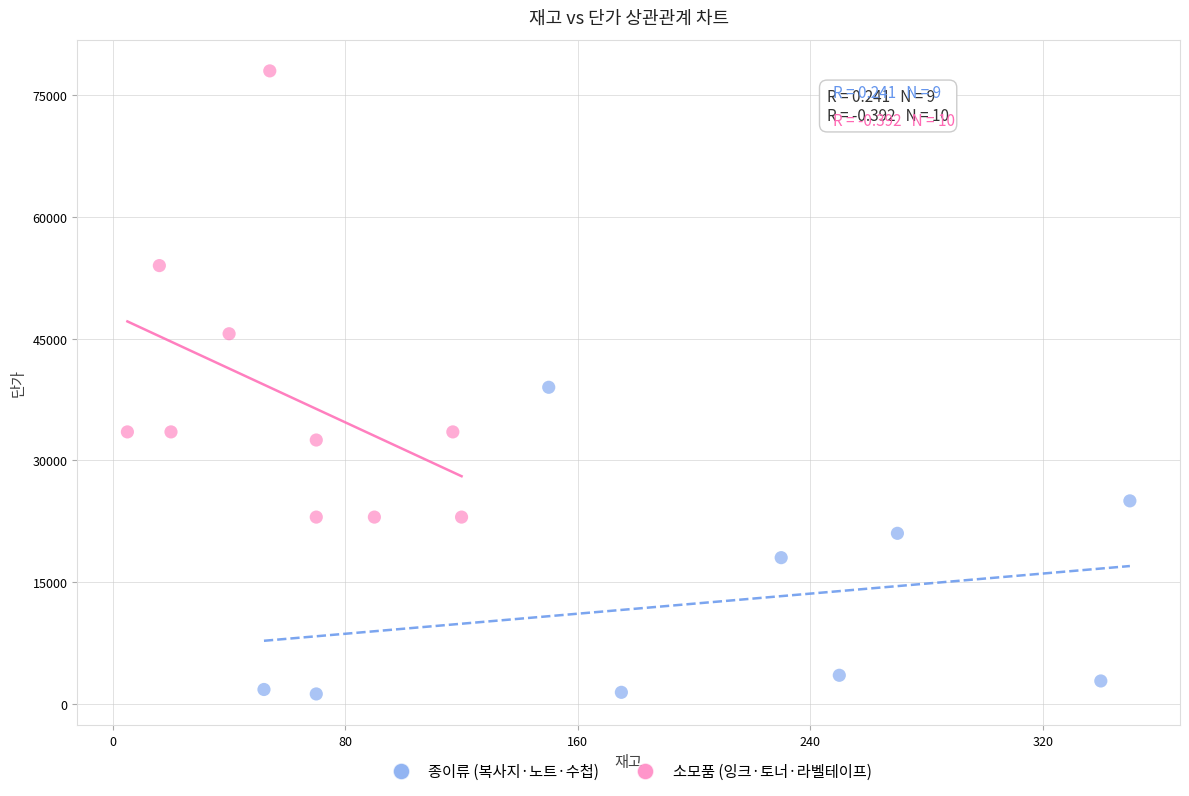

Which series reaches the minimum Y coordinate?

종이류 (복사지·노트·수첩)